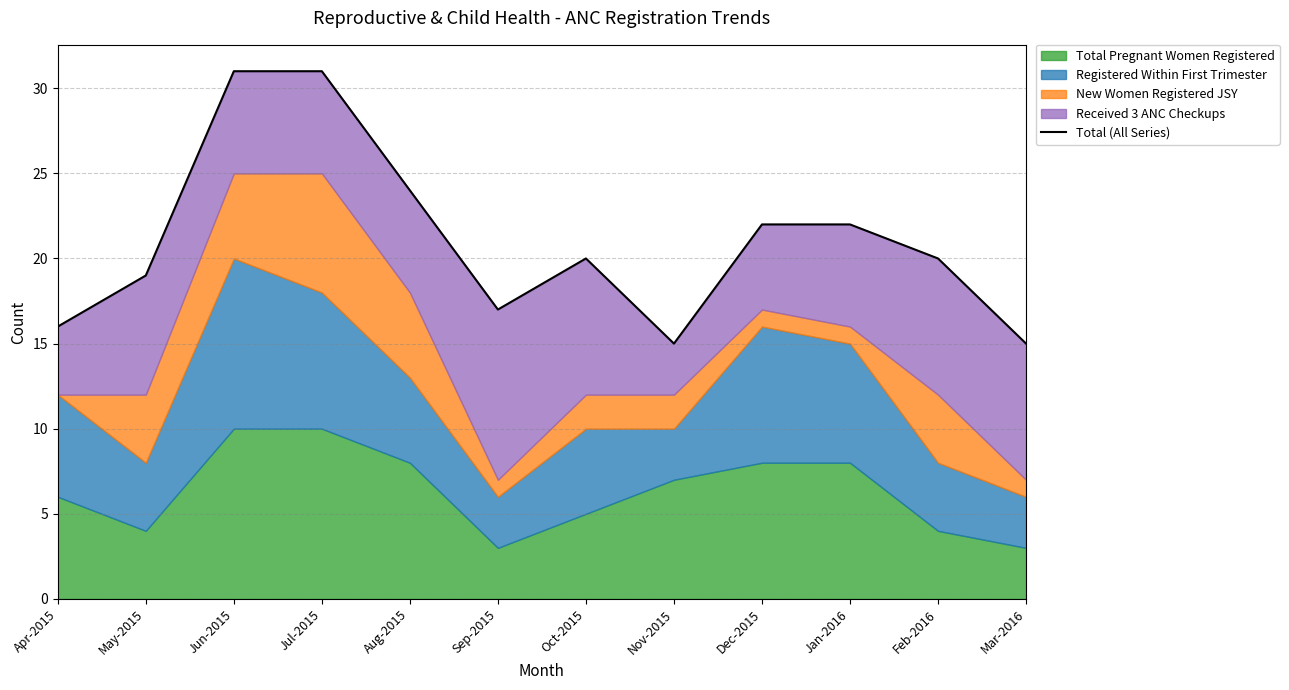

How many values are below 20?

5